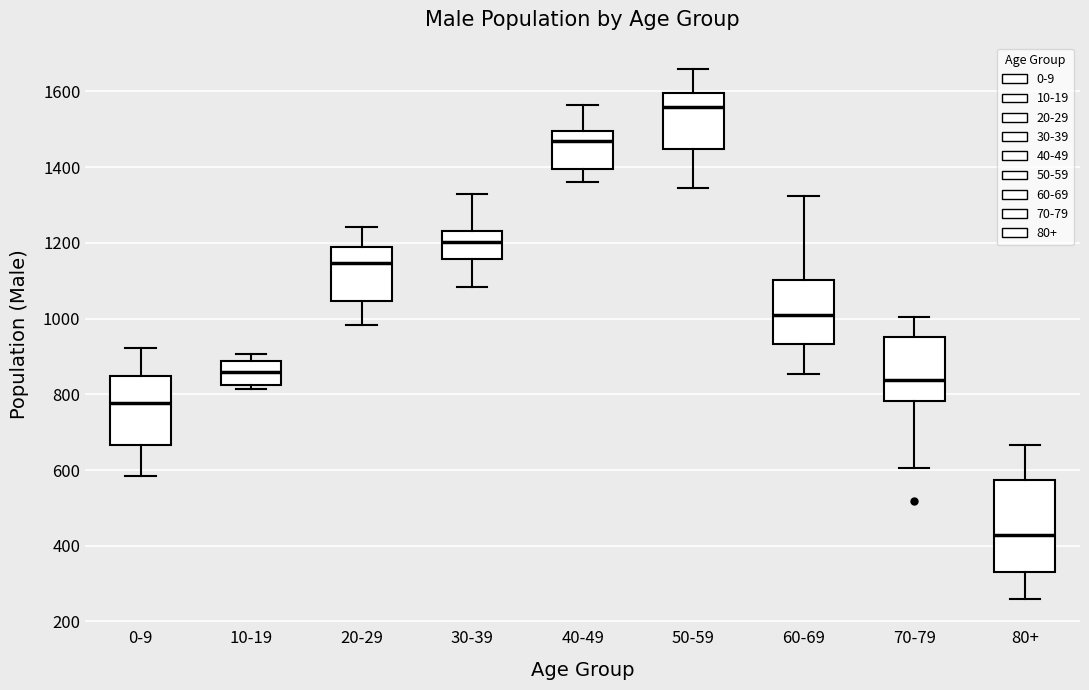

Which box is the tallest, from its lower edge to its upper edge?

80+